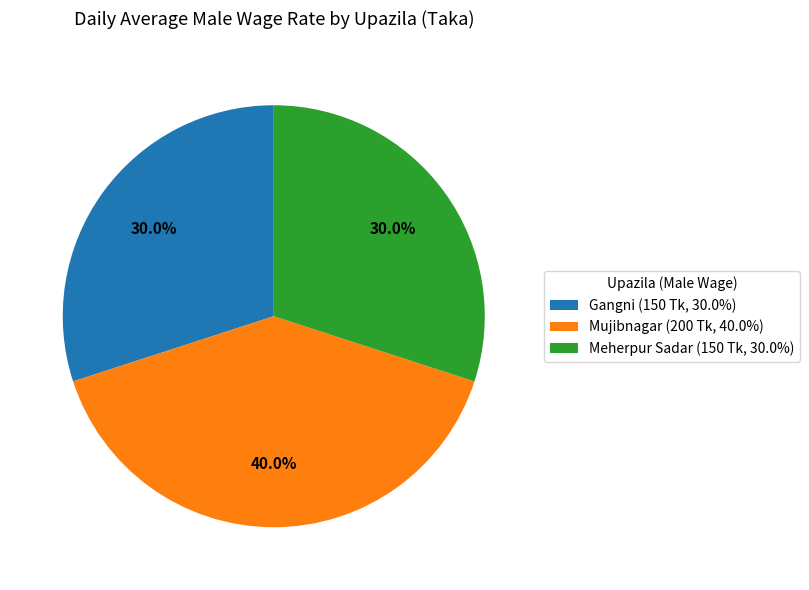

To the nearest percent, what is the combined percentage of Meherpur Sadar and Mujibnagar?

70%